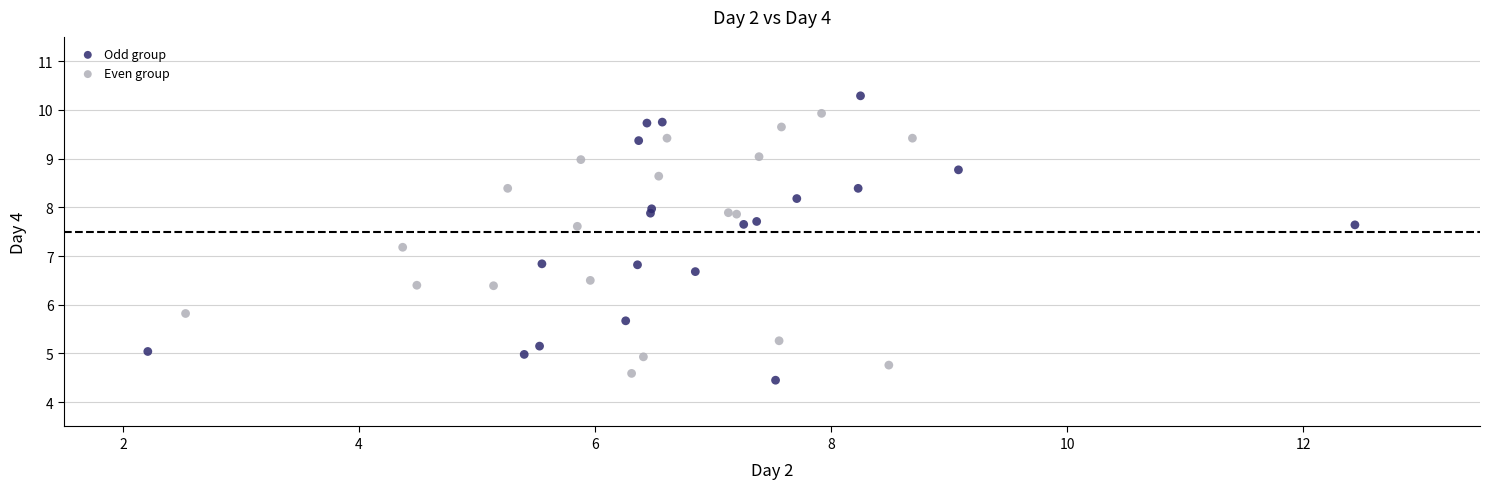

Which series contains the highest Y value?

Odd group